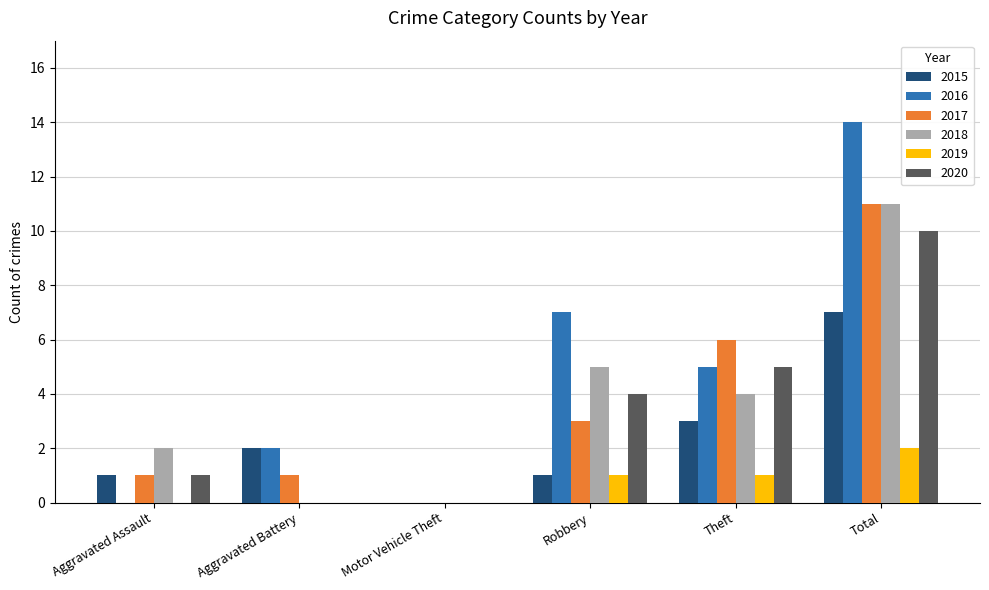

What is the sum of the 2015 values at Aggravated Battery and Total?

9